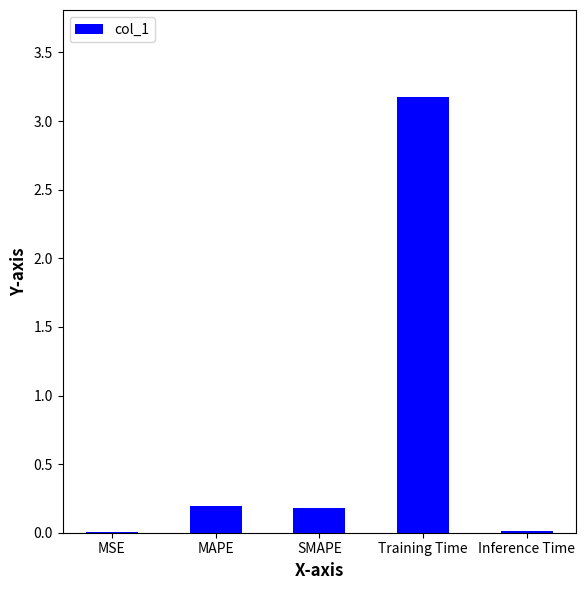

What is the greatest value displayed?

3.2